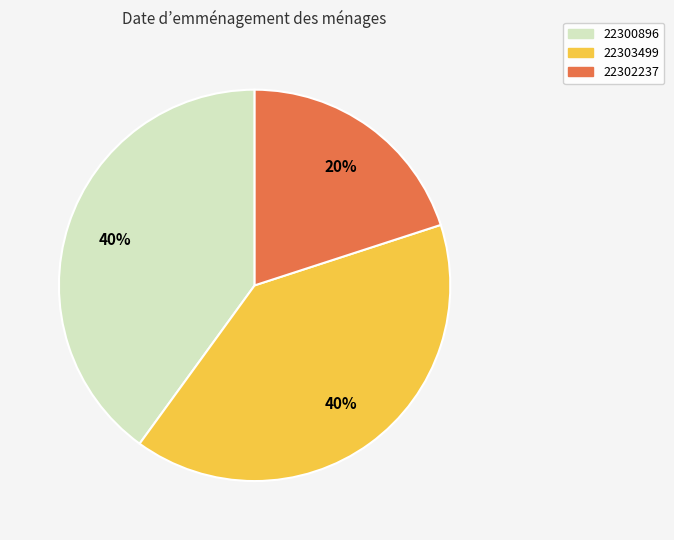

To the nearest percent, what percentage of the pie is 22303499?

40%